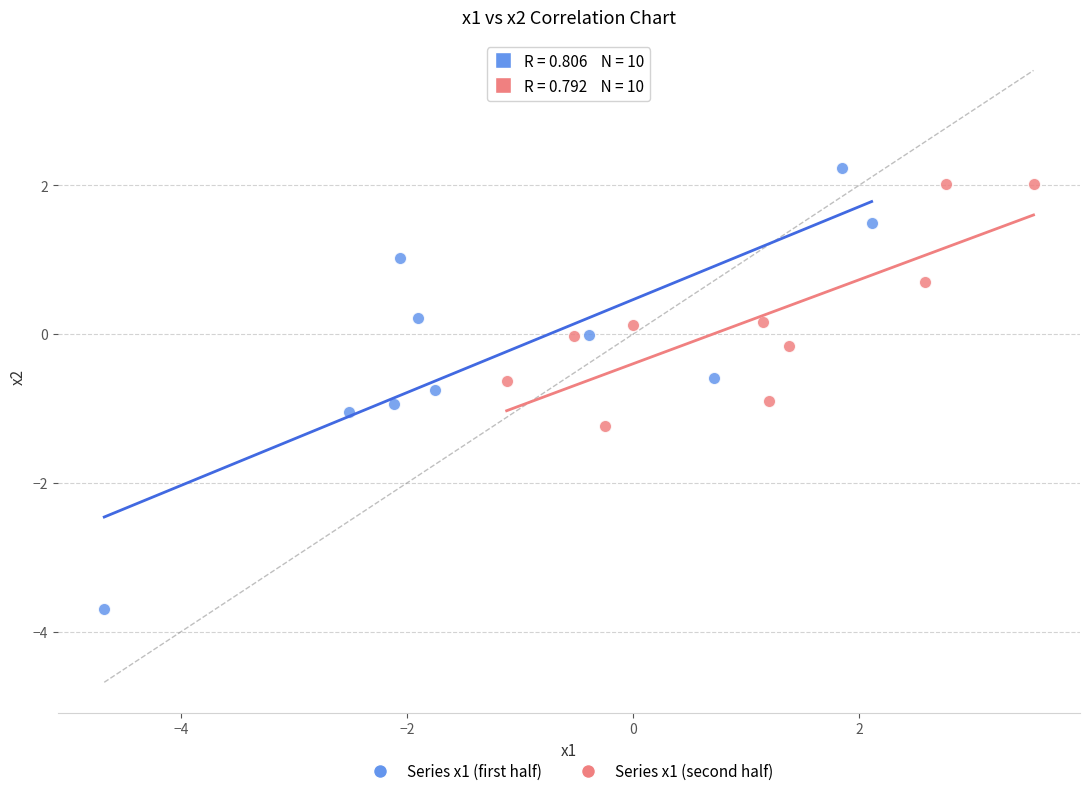

Which series contains the lowest Y value?

Series x1 (first half)